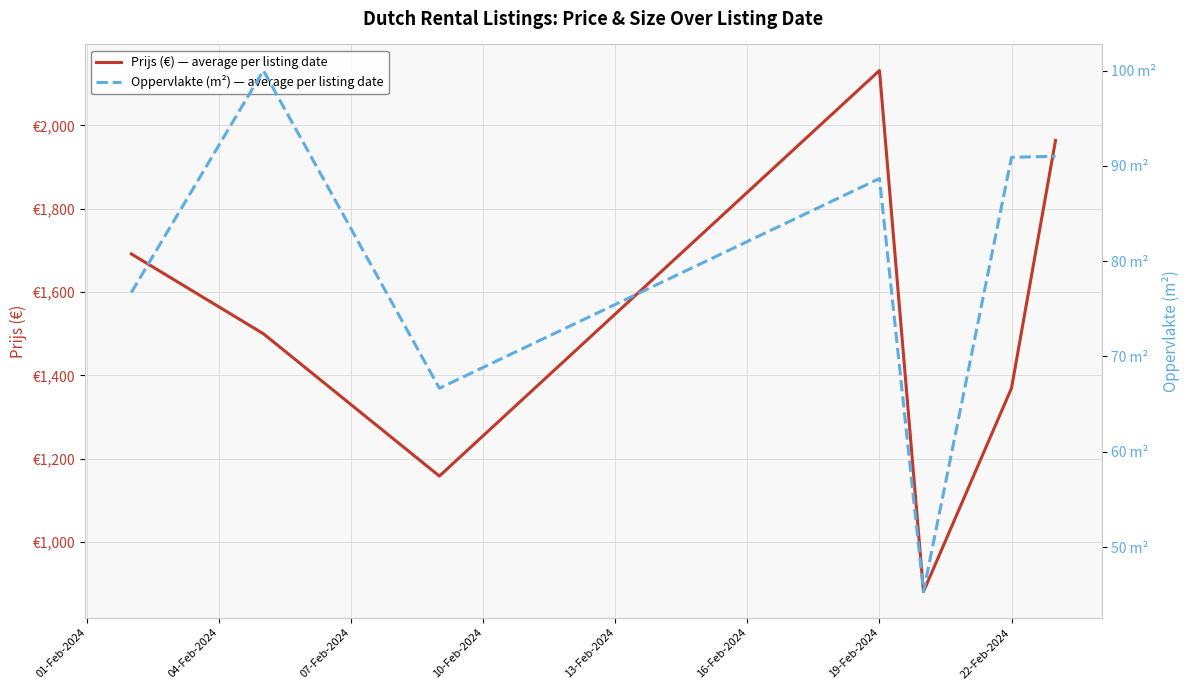

How many lines are shown in the chart?

2